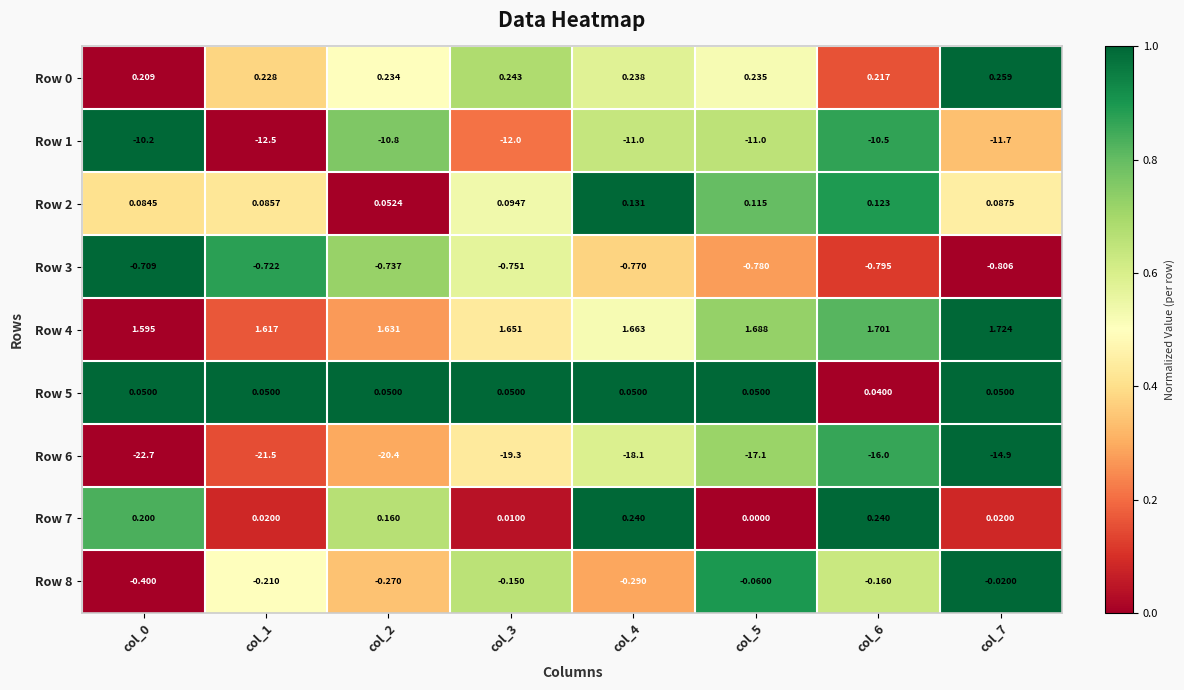

Is the value of Row 6 at col_0 greater than the value of Row 8 at col_3?

No